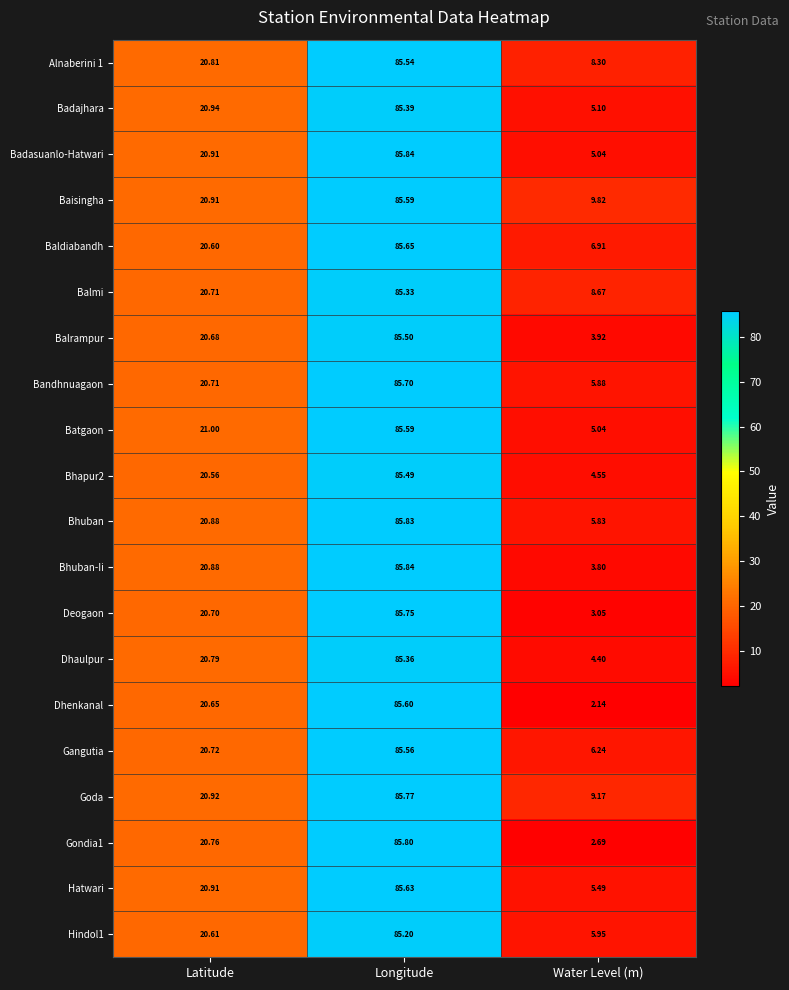

Which series has the widest spread of values?

Dhenkanal